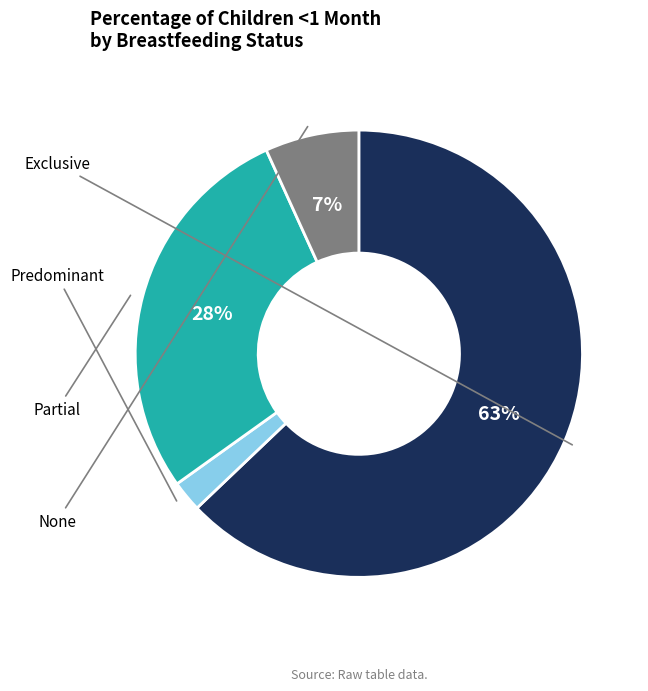

Does any single category account for the majority?

Yes